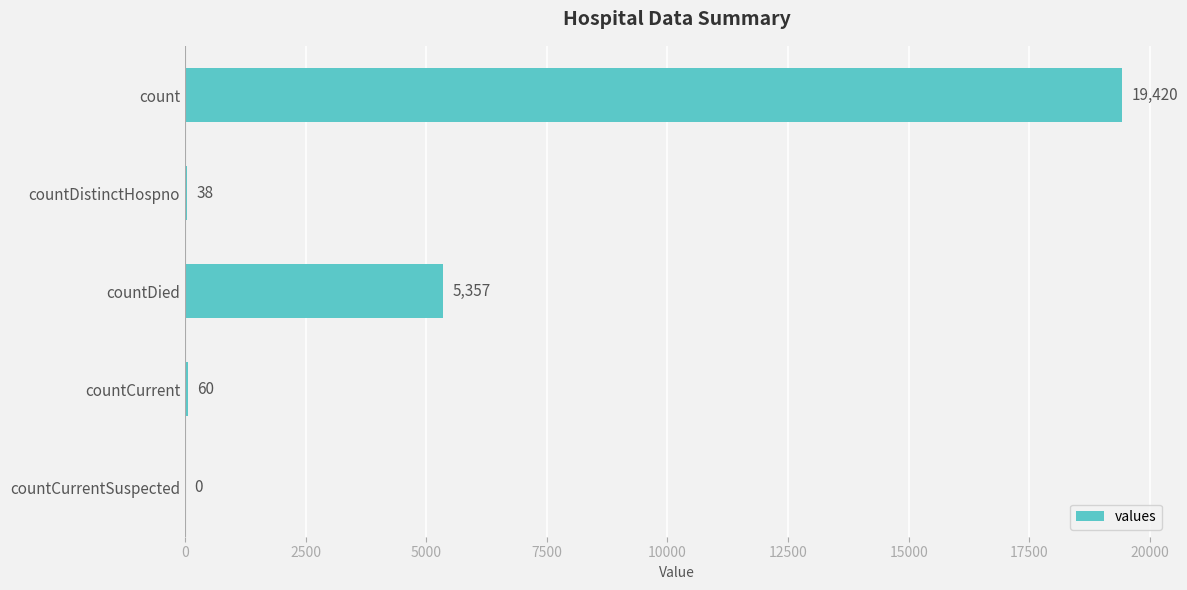

How many data points does each series have?

5